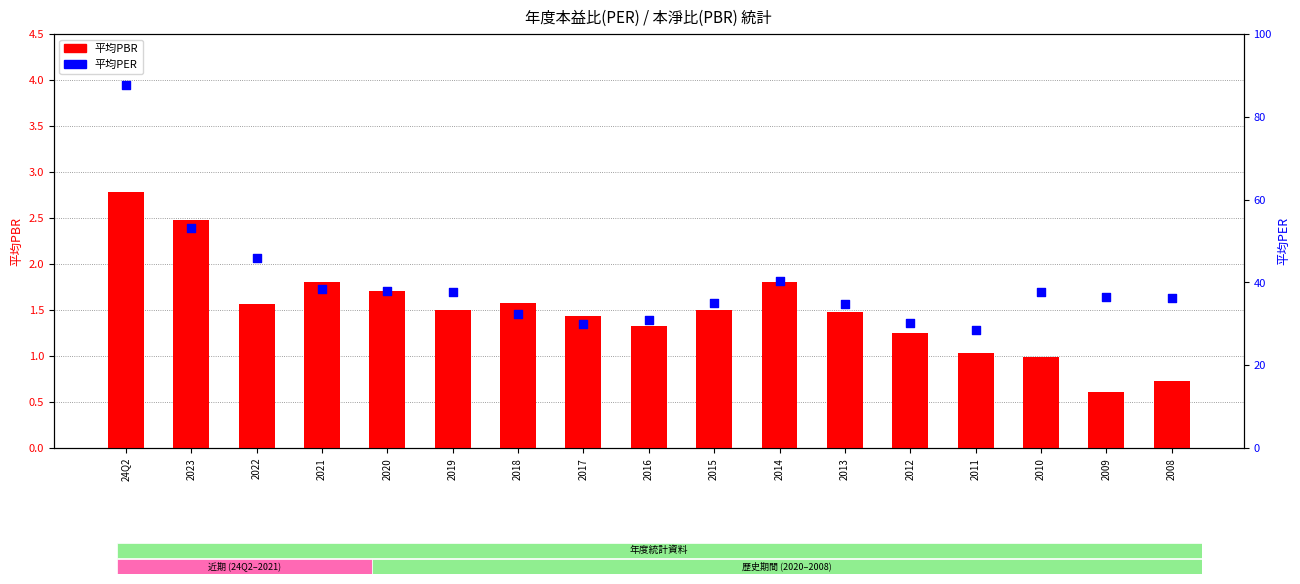

What are all the series names shown in the legend?

平均PBR, 平均PER